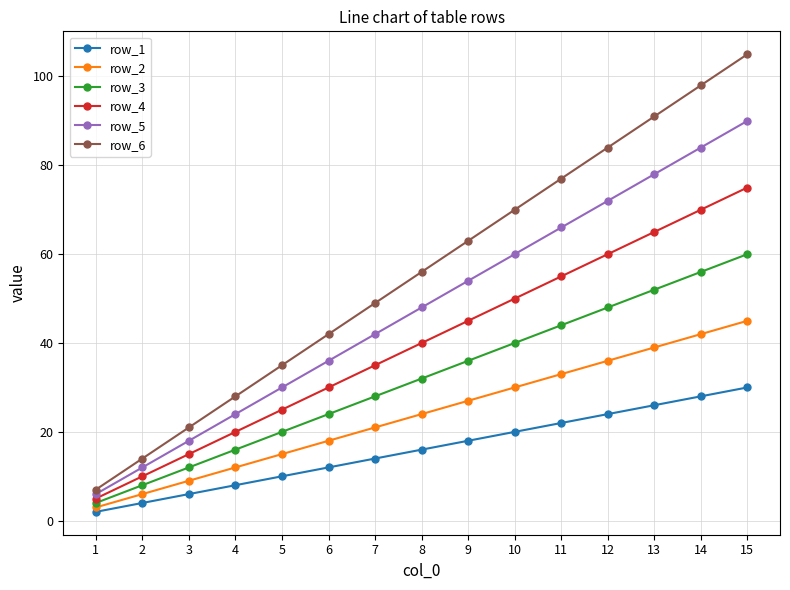

Does the chart have visible grid lines?

Yes